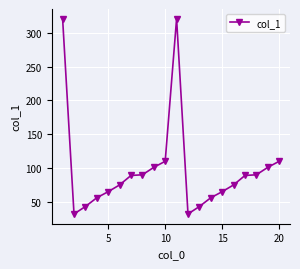

What is the maximum value shown in the chart?

321